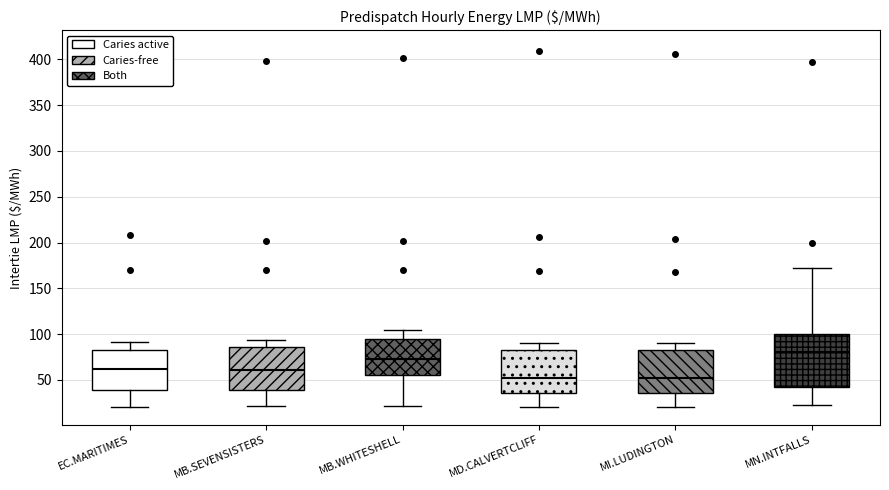

Which box is the tallest, from its lower edge to its upper edge?

MN.INTFALLS